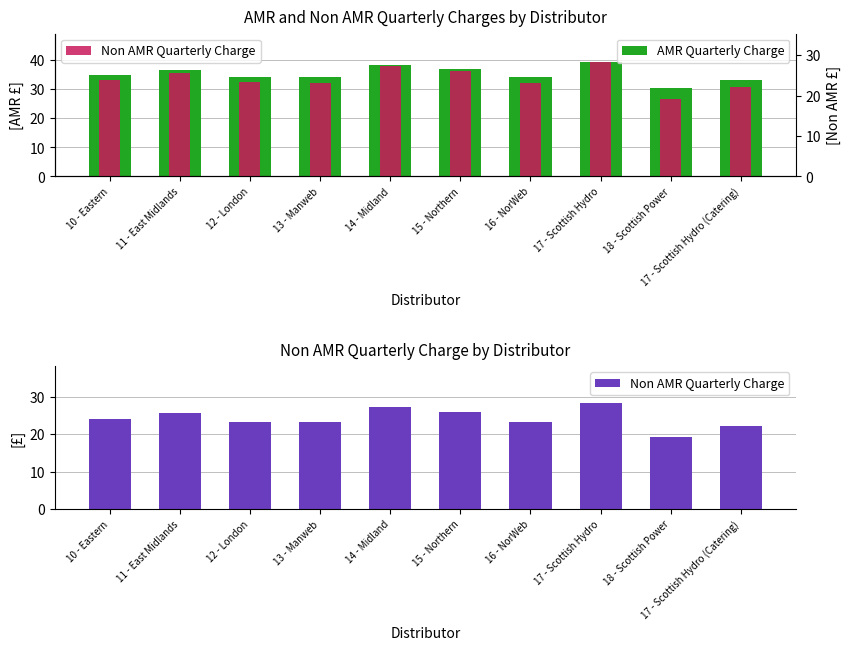

Between 15 - Northern and 16 - NorWeb, which is larger?

15 - Northern